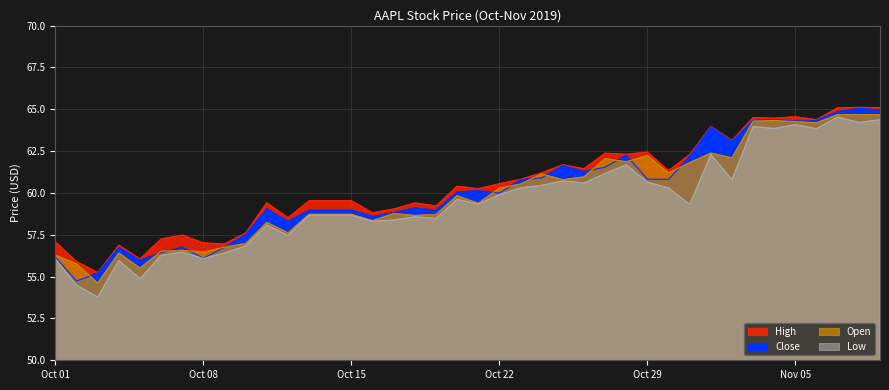

Count the number of categories in the chart.

40